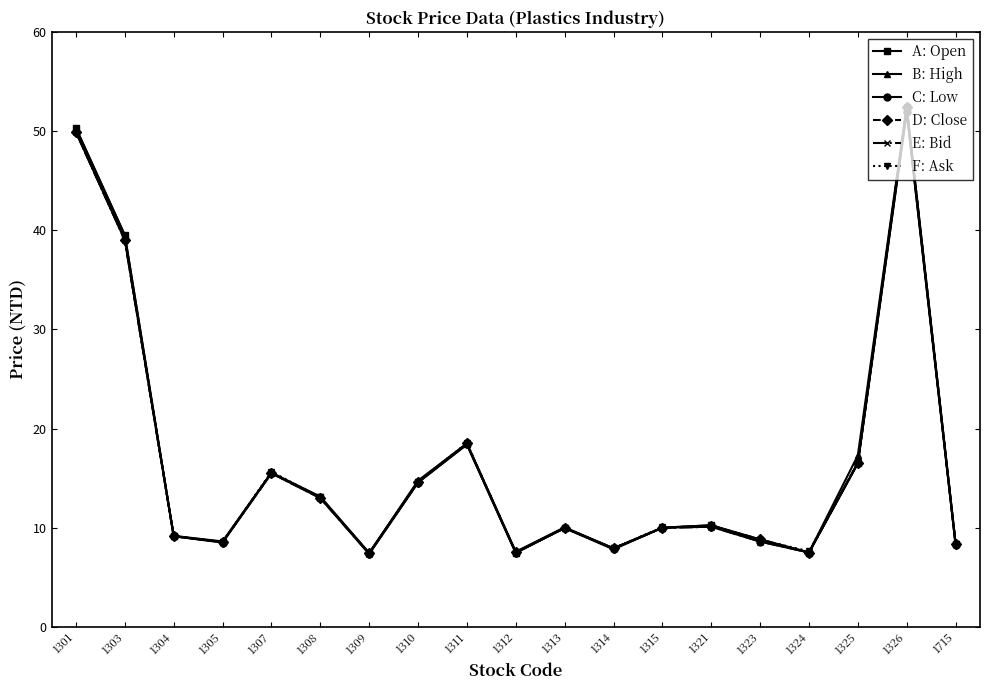

How many categories are shown in the chart?

19